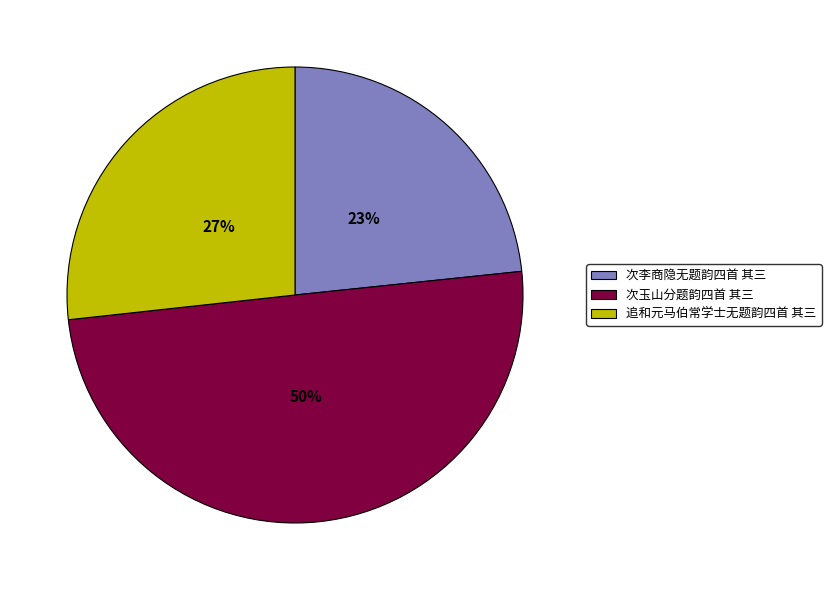

Which category has the biggest portion of the pie?

次玉山分题韵四首 其三